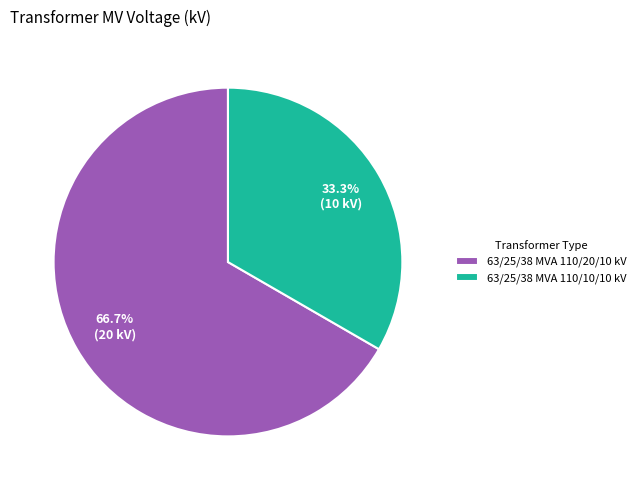

Is there any slice that represents more than half of the pie?

Yes